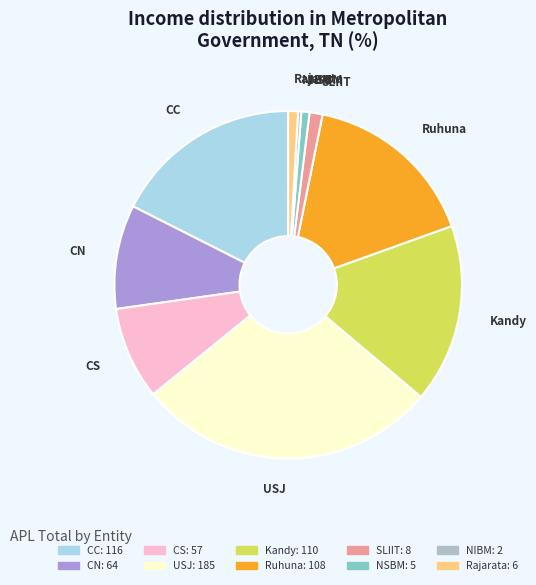

Which category has the biggest portion of the pie?

USJ